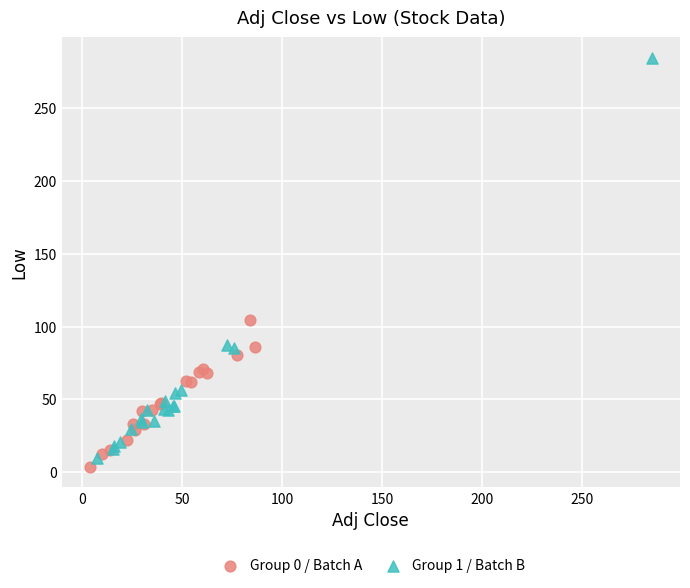

Which series has the widest spread of Y values?

Group 1 / Batch B